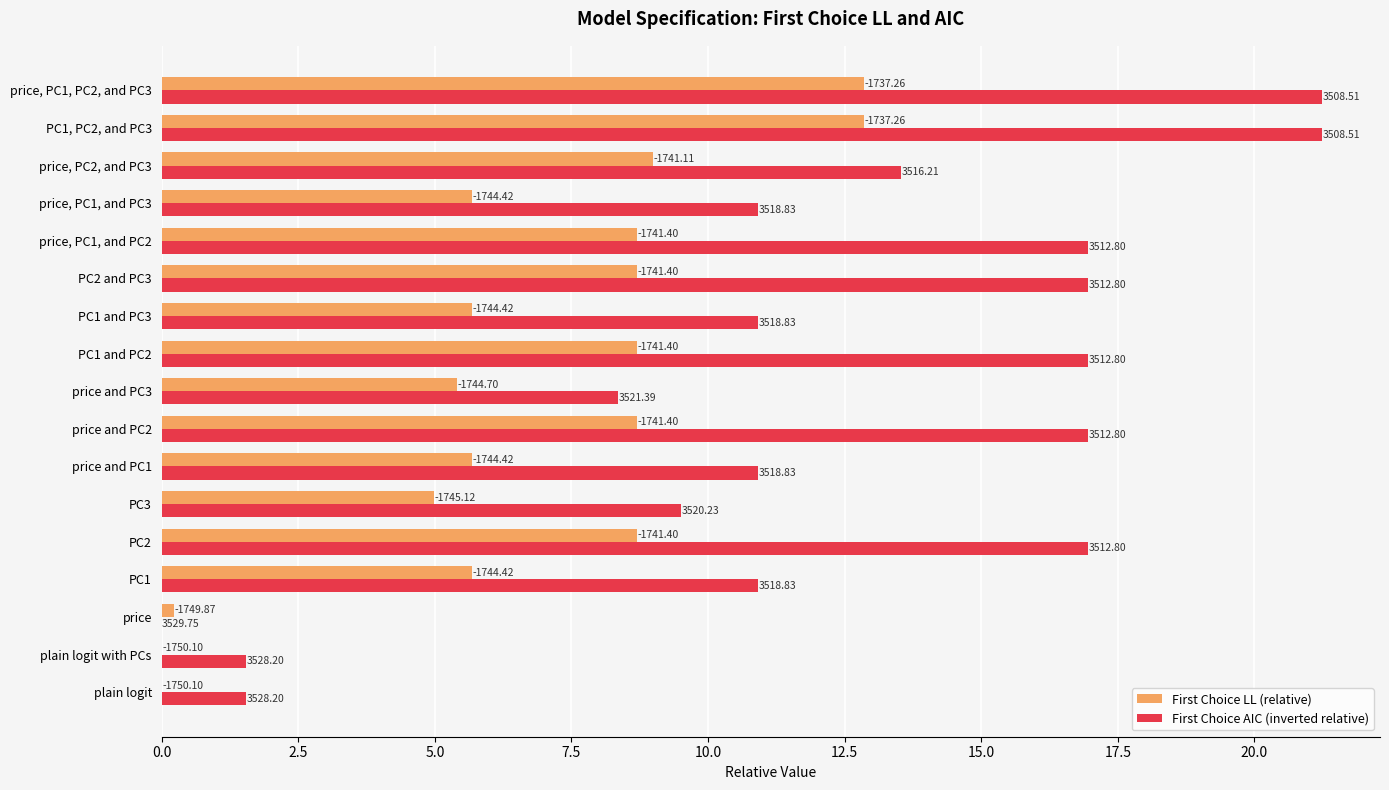

What are all the series names shown in the legend?

First Choice LL (relative), First Choice AIC (inverted relative)